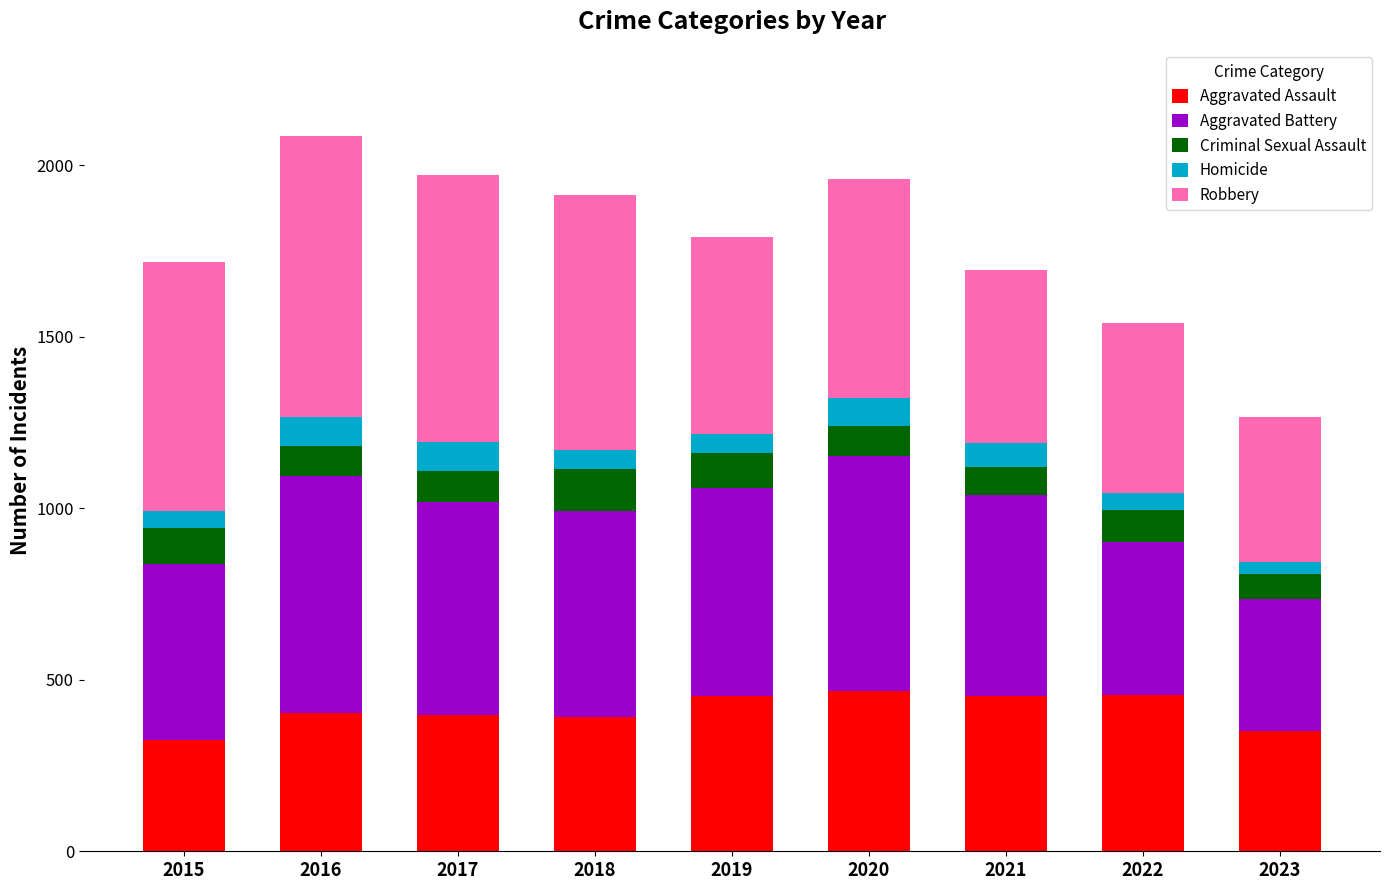

What is the total value across all series at 2017?

1972